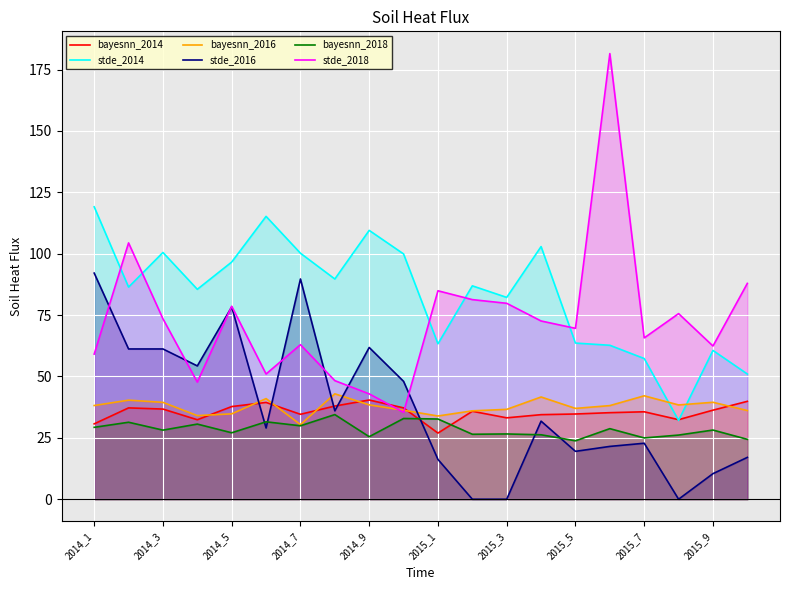

True or false: bayesnn_2016 has a value of 61.1 at 19.

False